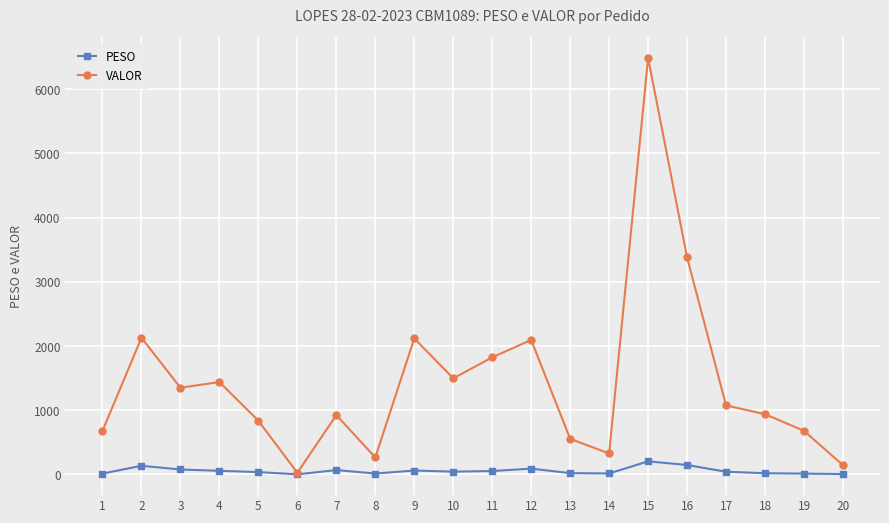

At how many categories does at least one series exceed 2304?

2